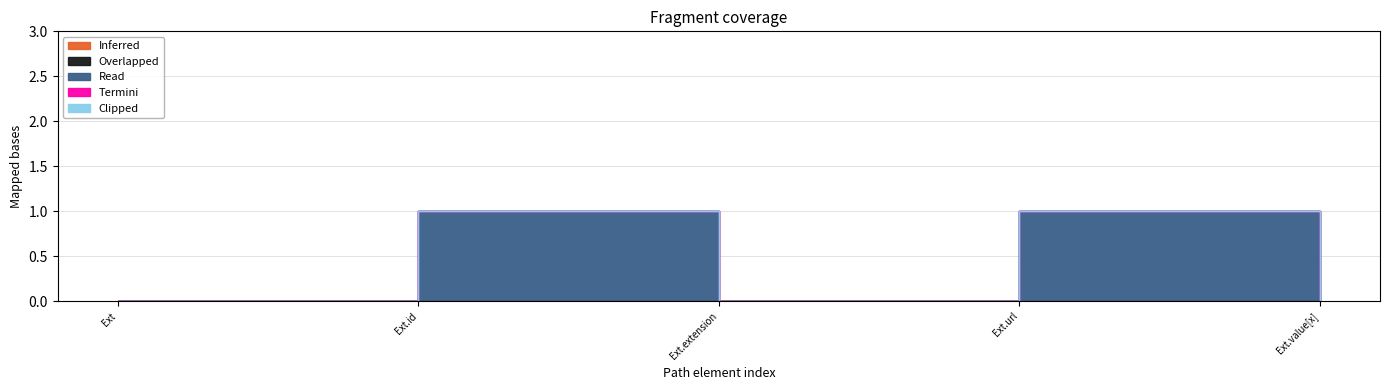

Which series has the widest spread of values?

Read